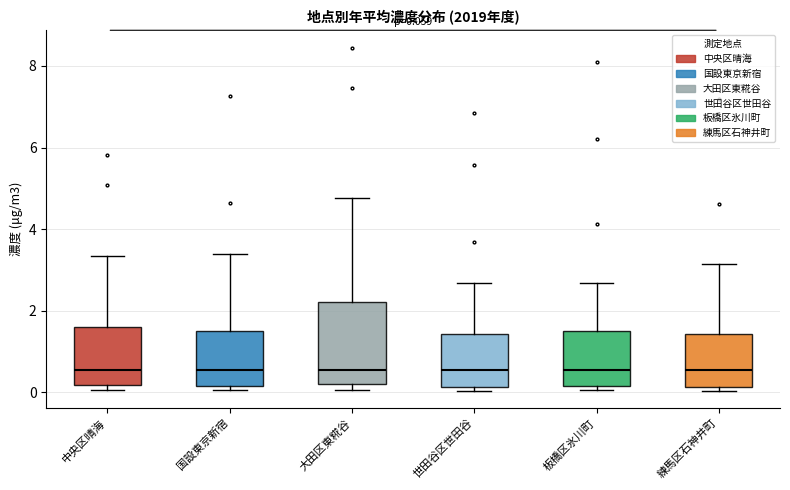

Comparing the boxes themselves (not the whiskers), which one is the tallest?

大田区東糀谷